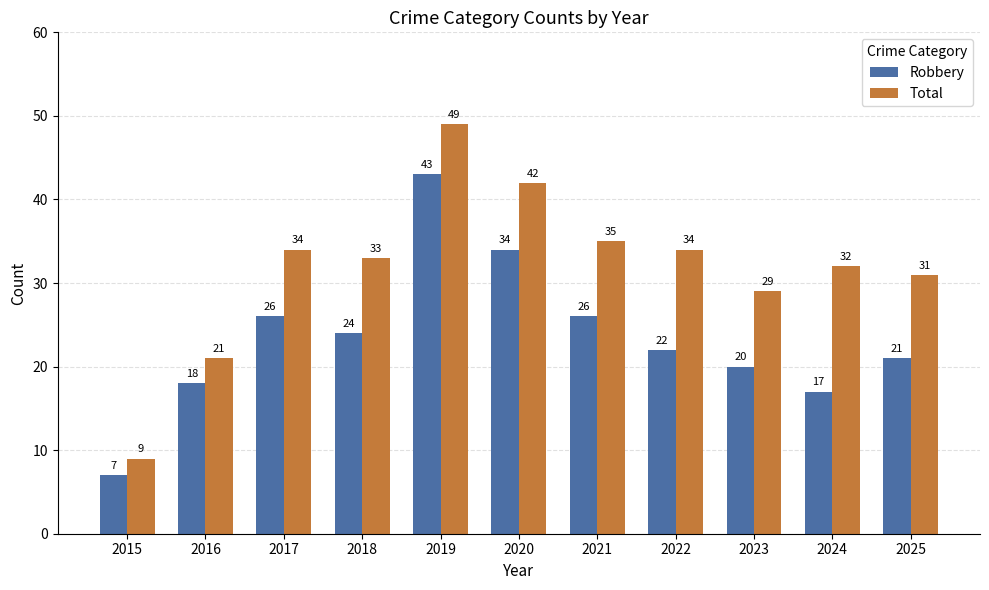

What is the sum of all Robbery values?

258